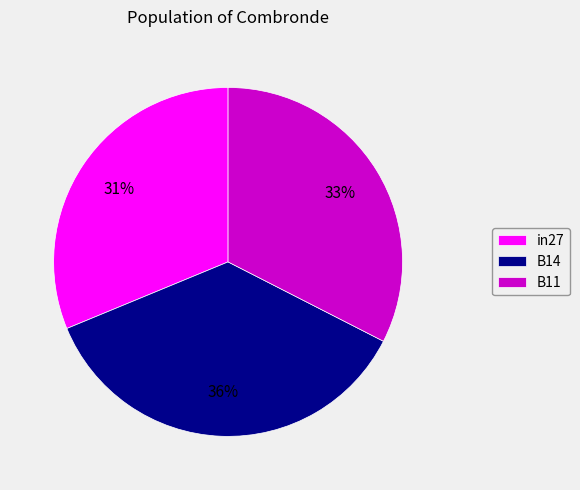

Rank the categories by value from highest to lowest.

B14, B11, in27